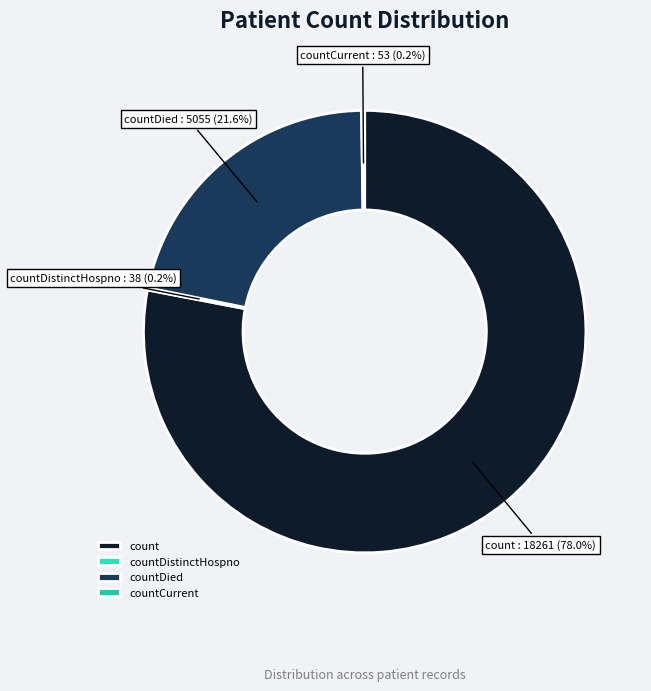

What percentage is NOT represented by countDied?

78.4%